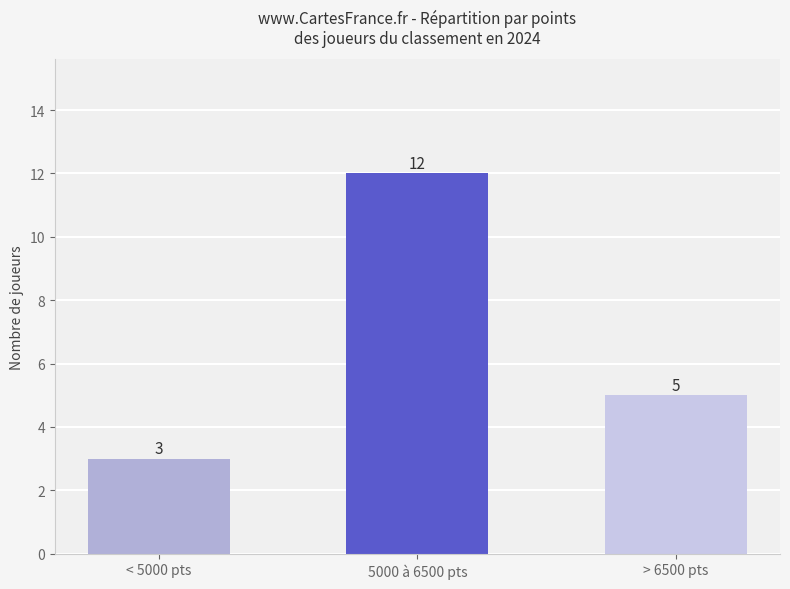

What is the greatest value displayed?

12